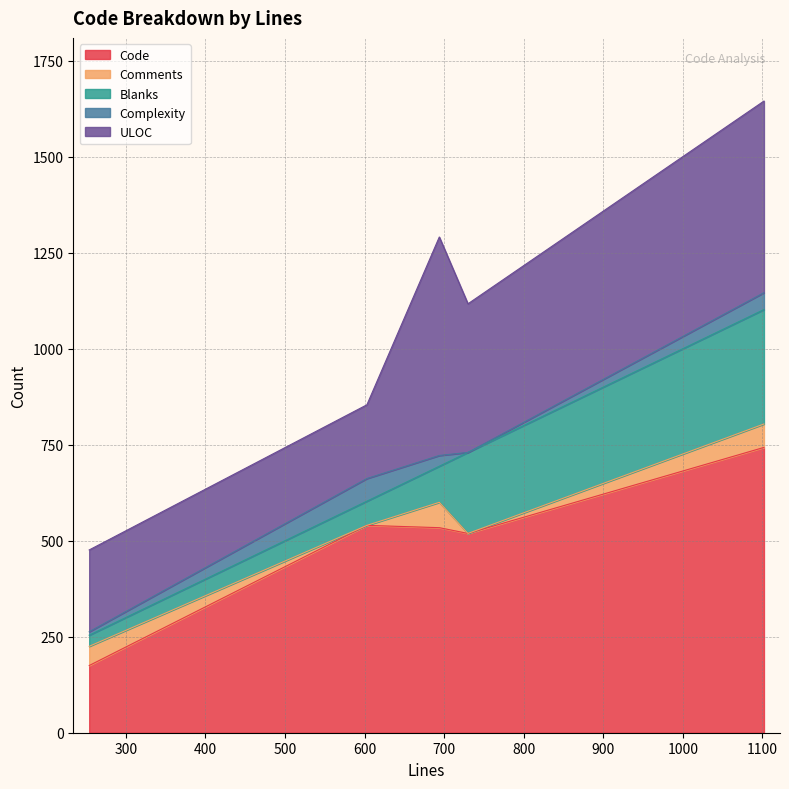

Does the chart display data point markers on the line(s)?

No